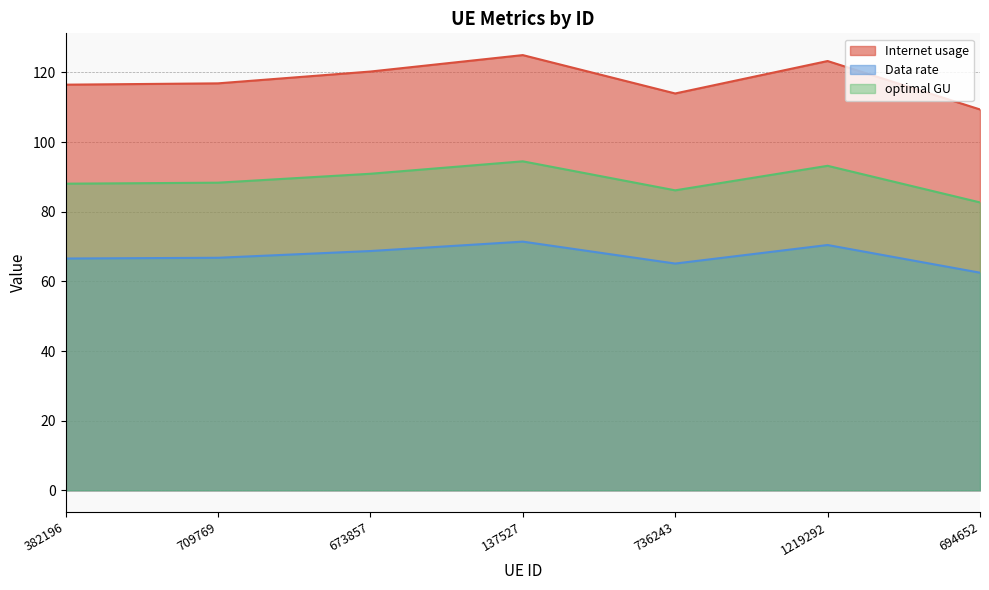

Count the number of categories in the chart.

7